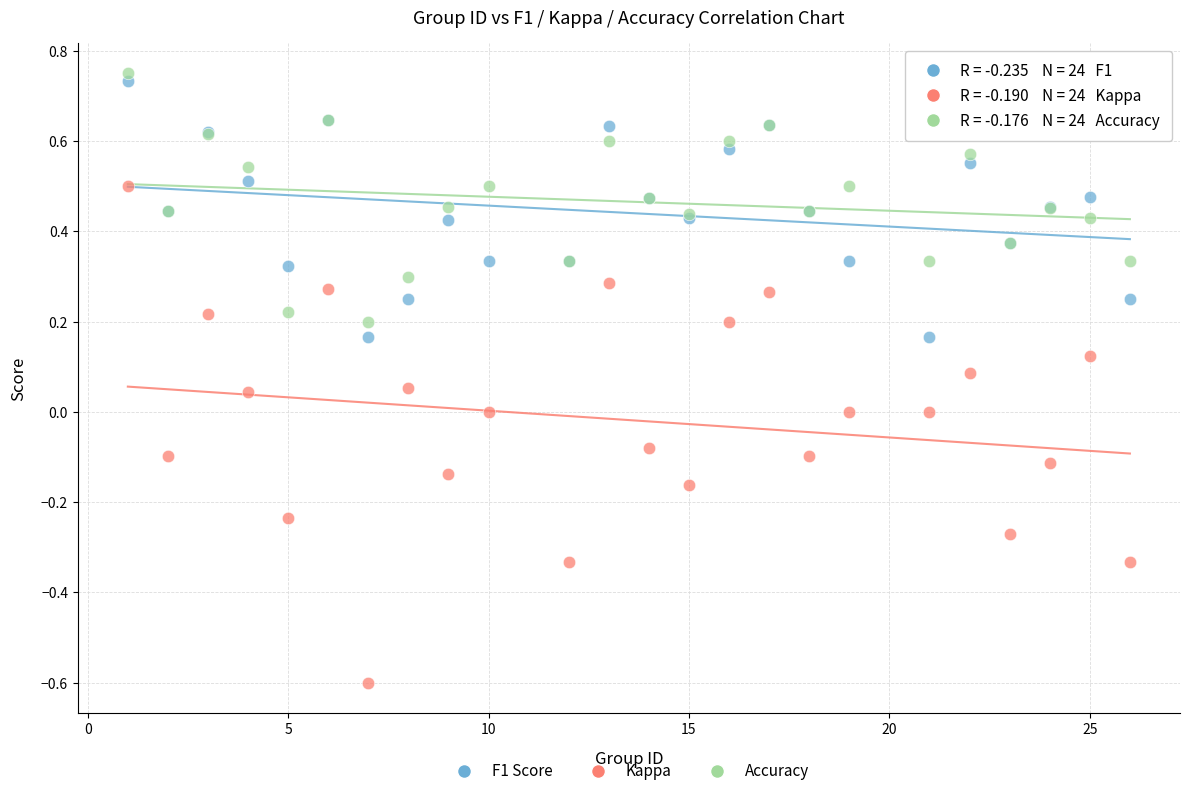

Which series reaches the minimum Y coordinate?

Kappa